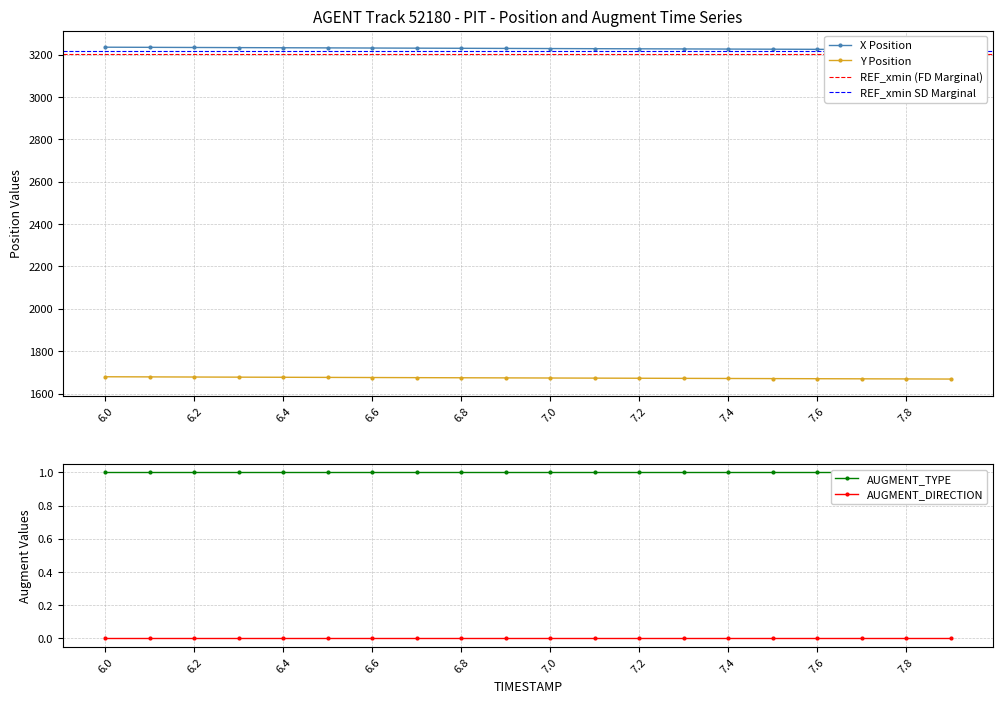

True or false: Y and X intersect in this chart.

False